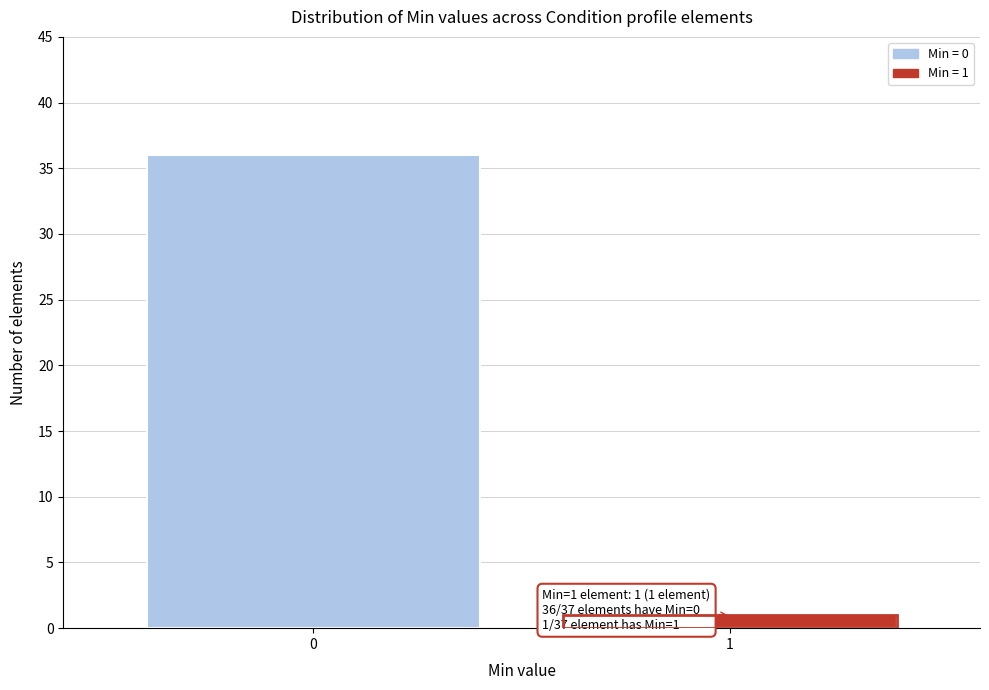

Reading left to right, extract all data points from this chart.

36	1